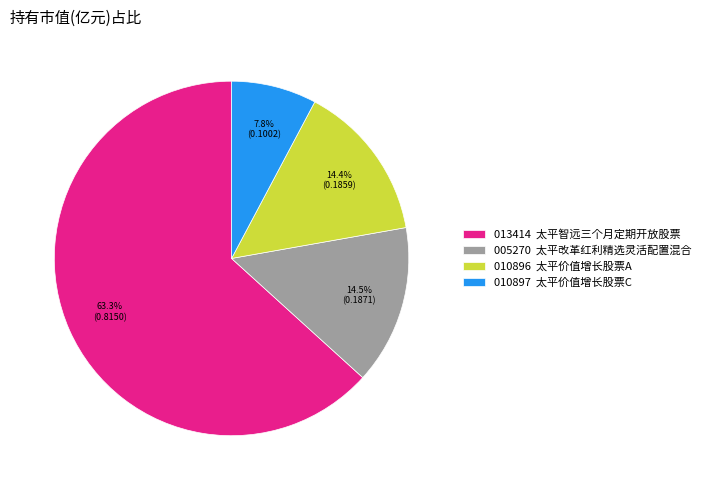

What is the total percentage of 005270 太平改革红利精选灵活配置混合 and 013414 太平智远三个月定期开放股票?

77.8%